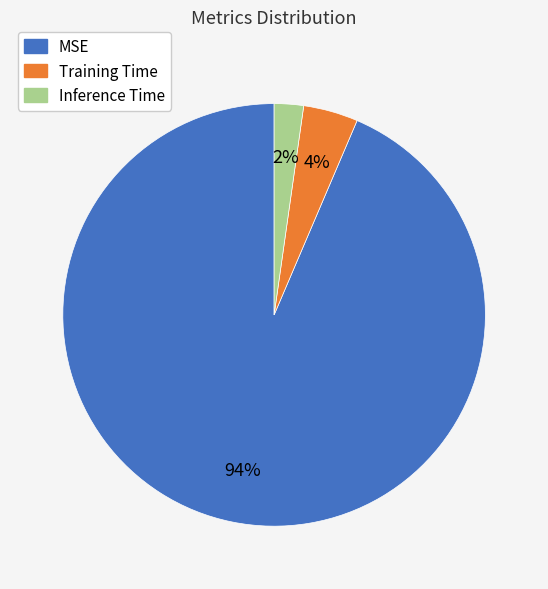

Which slice is the smallest?

Inference Time